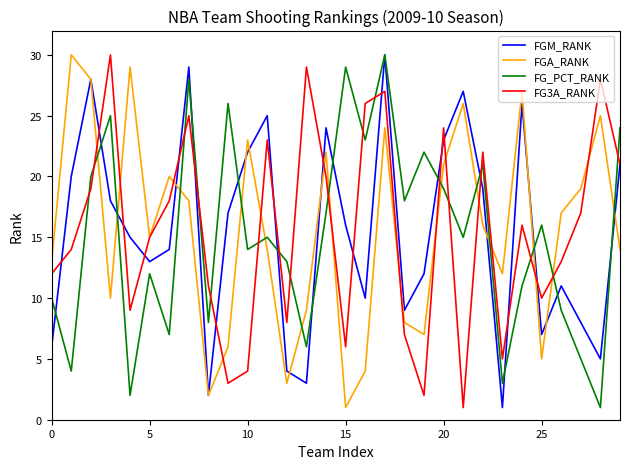

What are all the series names shown in the legend?

FGM_RANK, FGA_RANK, FG_PCT_RANK, FG3A_RANK